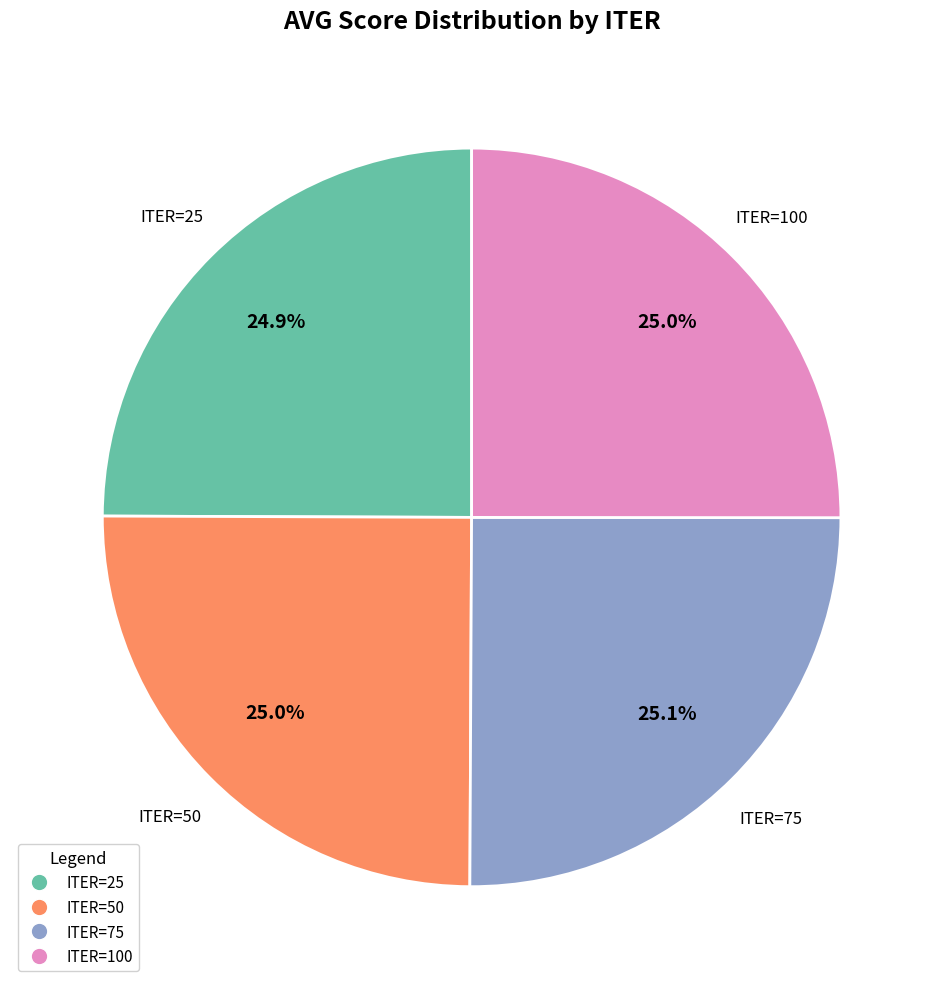

Is there a majority slice in this chart?

No